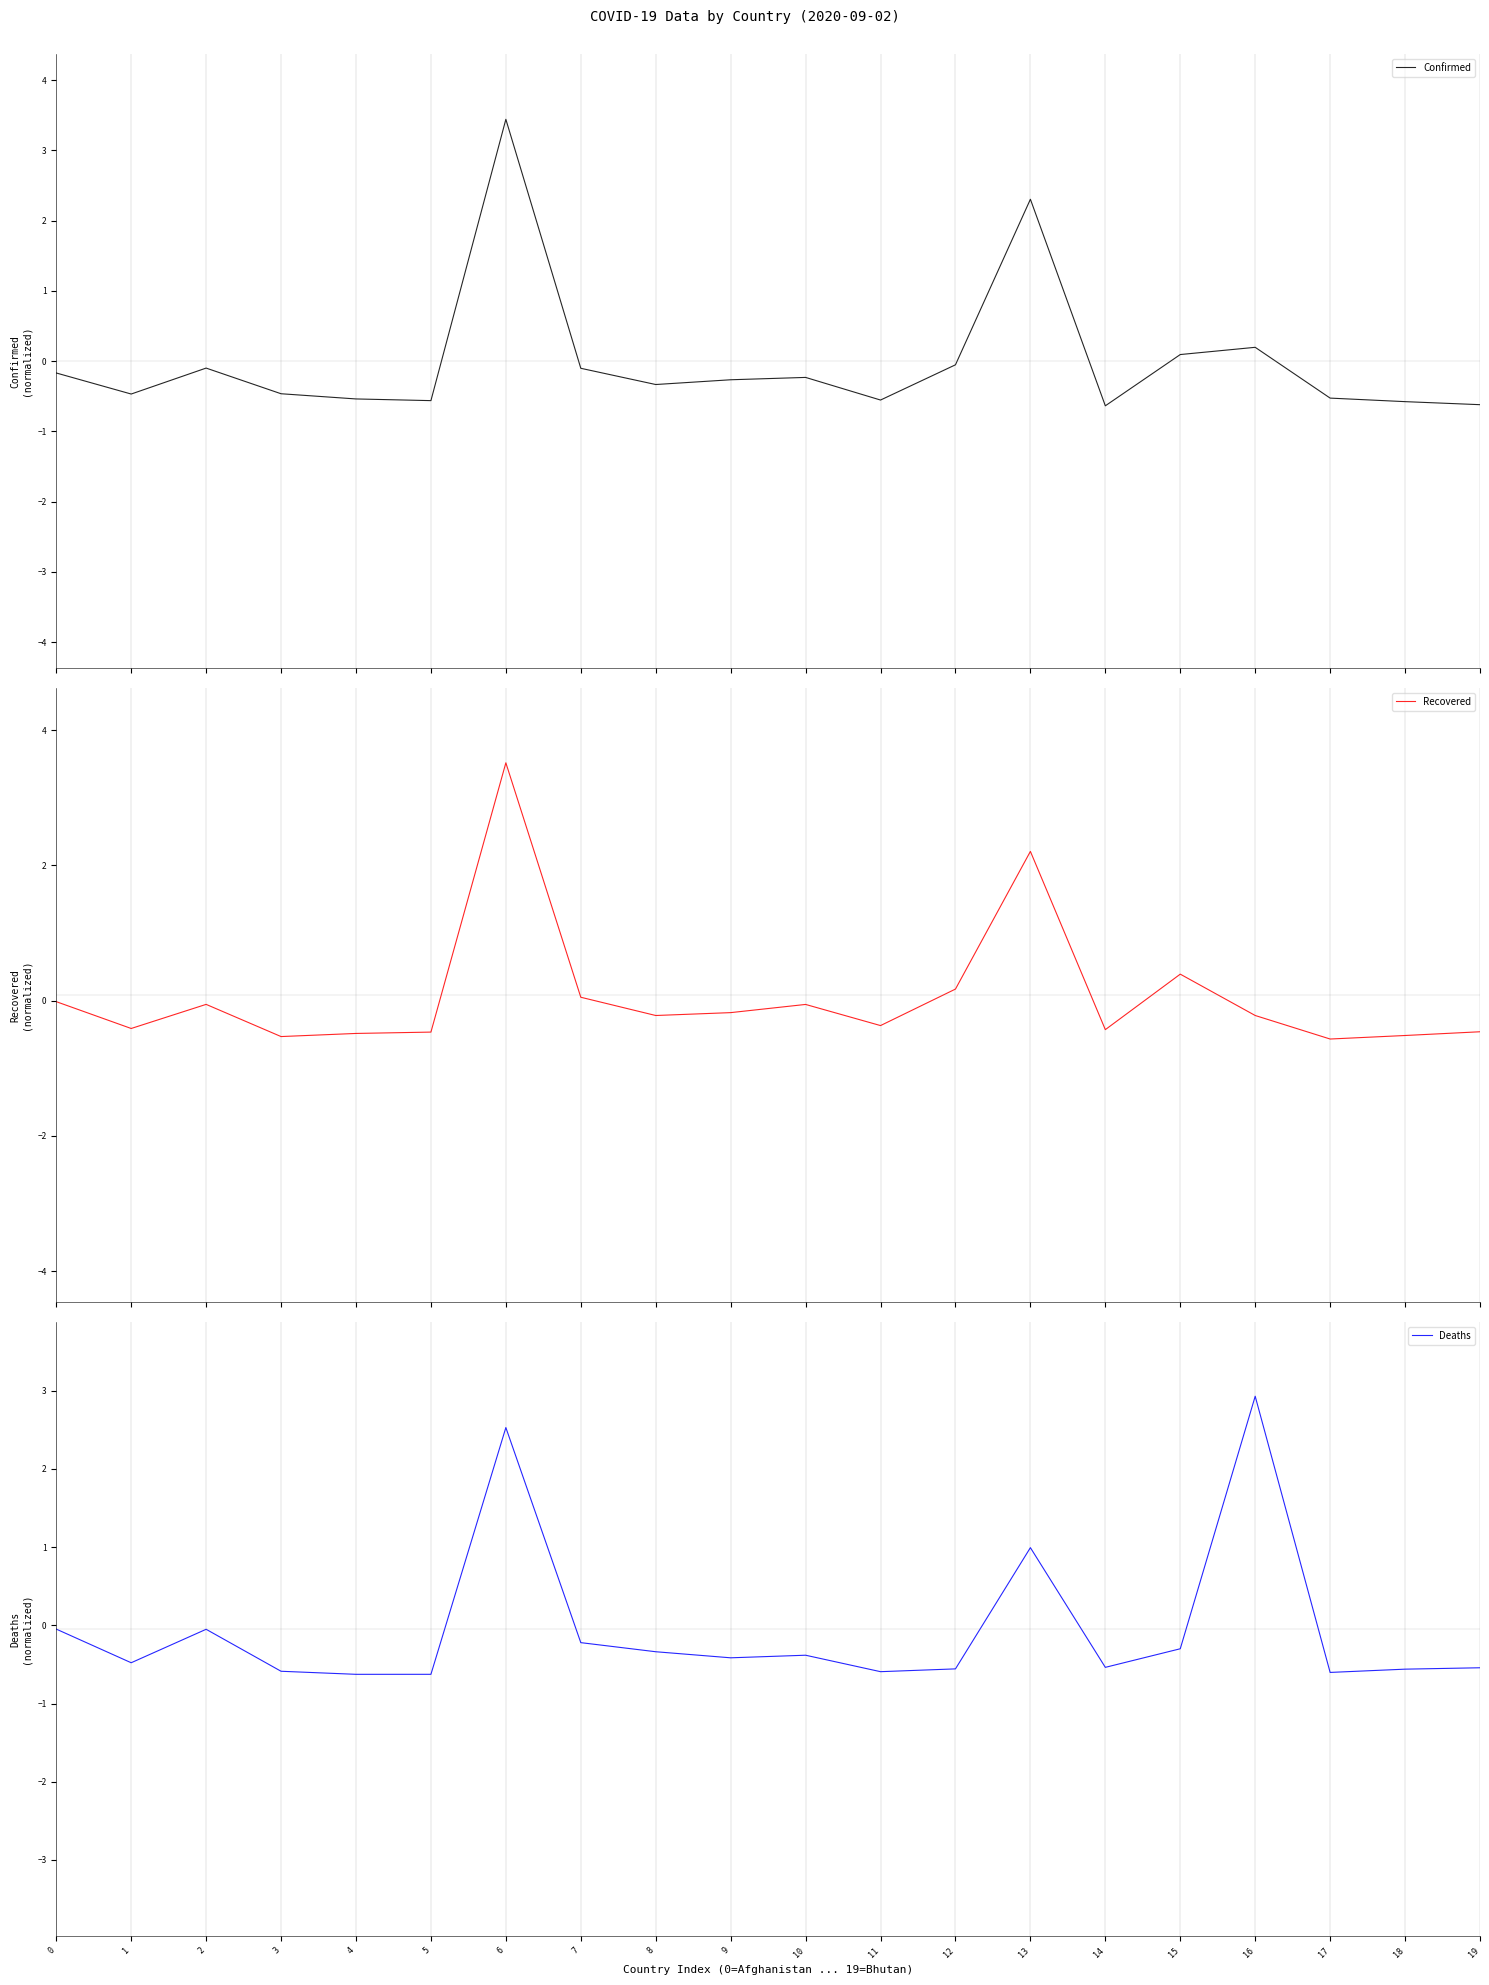

How many times do Confirmed and Deaths cross each other?

8